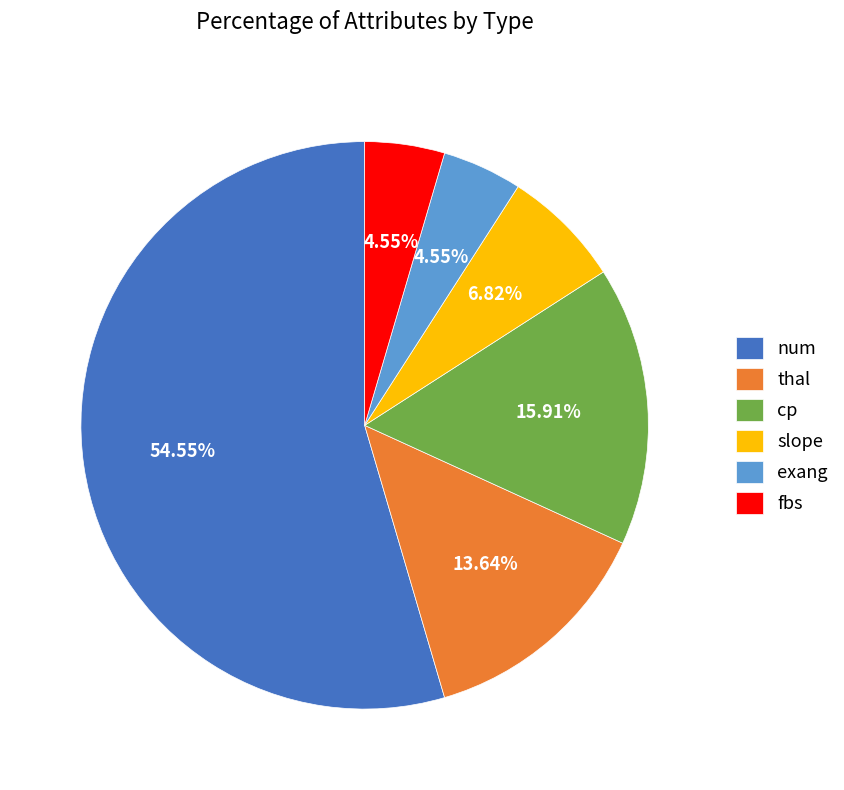

Combined, do thal and exang account for over 50%?

No